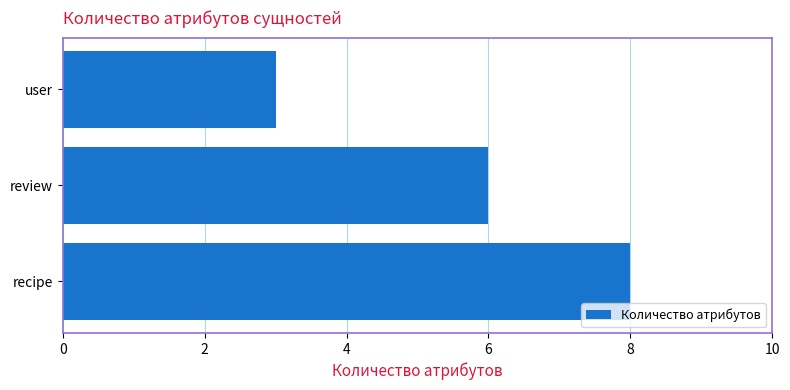

What is the sum of the values at review and user?

9